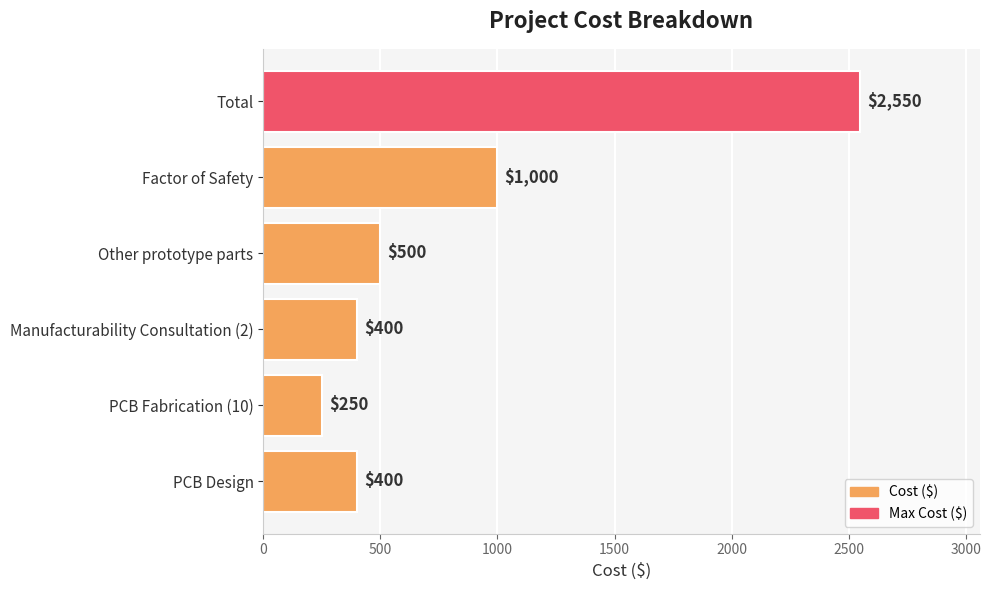

Reading bottom to top, transcribe all the data shown in this chart.

PCB Design=400	PCB Fabrication (10)=250	Manufacturability Consultation (2)=400	Other prototype parts=500	Factor of Safety=1000	Total=2550